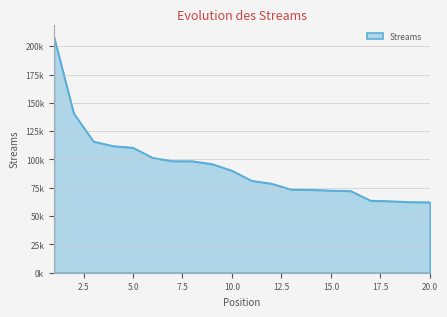

What is the value of the 15th point from the left?

72558